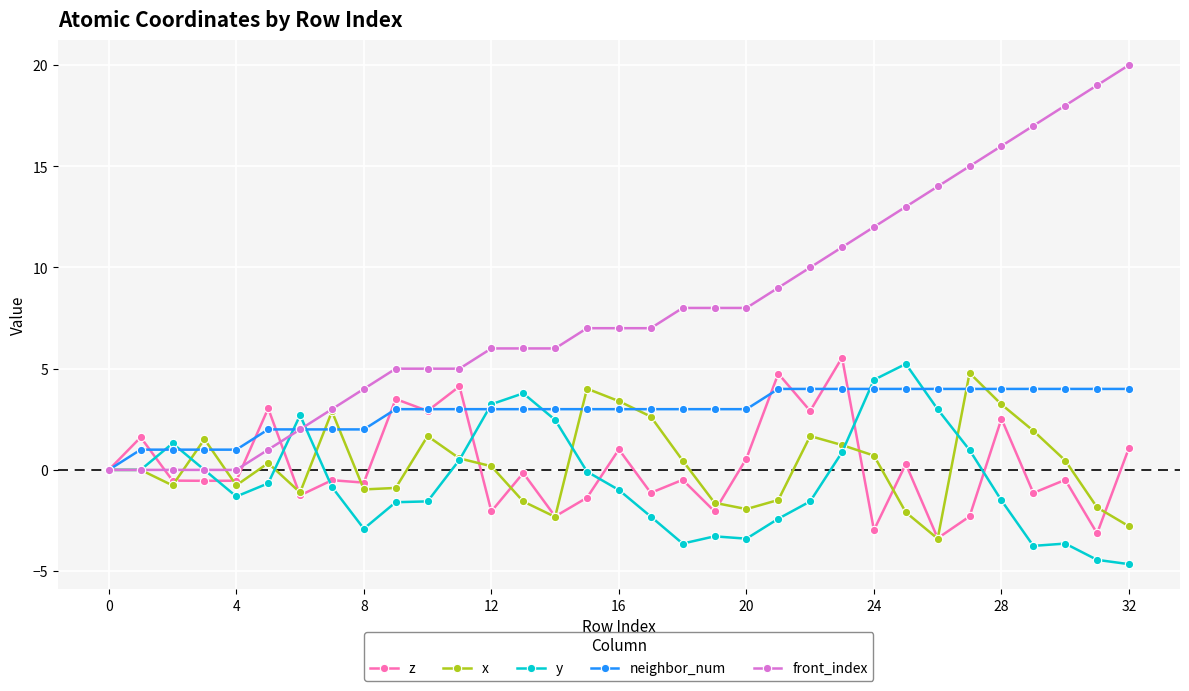

Which series has the largest total across all categories?

front_index